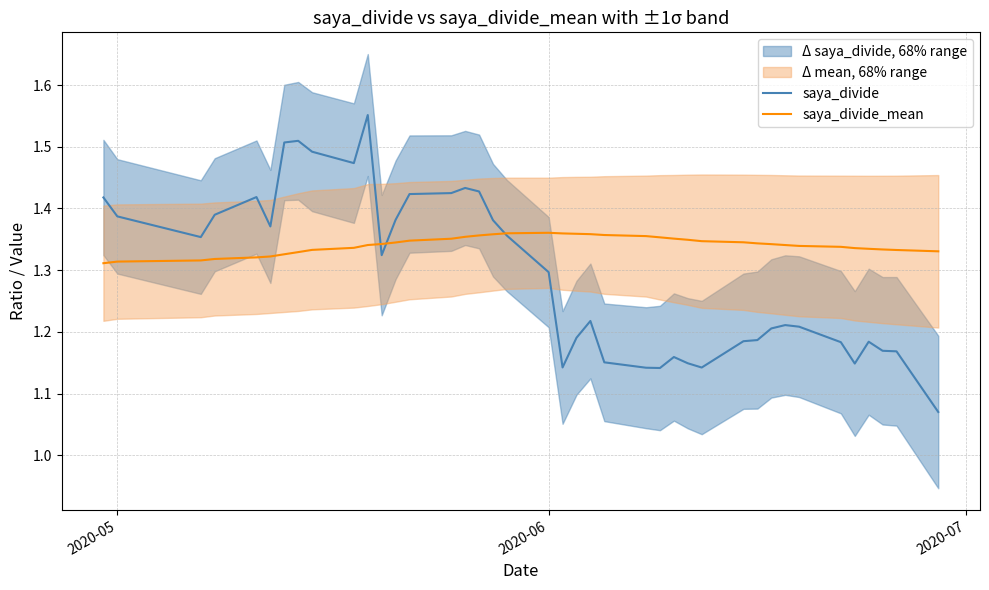

True or false: saya_divide_mean has more than 0 points higher than both neighbors.

True